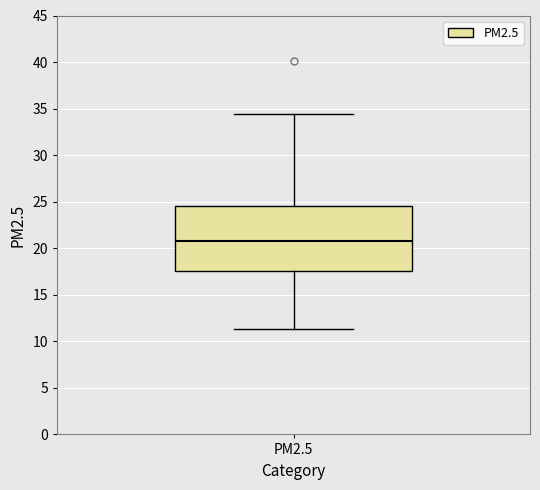

Transcribe this box plot: give where the median line is, the range the box spans, and where the two whiskers end, as read against the y-axis. The values are not printed on the chart, so give them approximately, as read against the axis.

median 21.0, box 17.5 to 24.5, whiskers 11.5 to 34.5